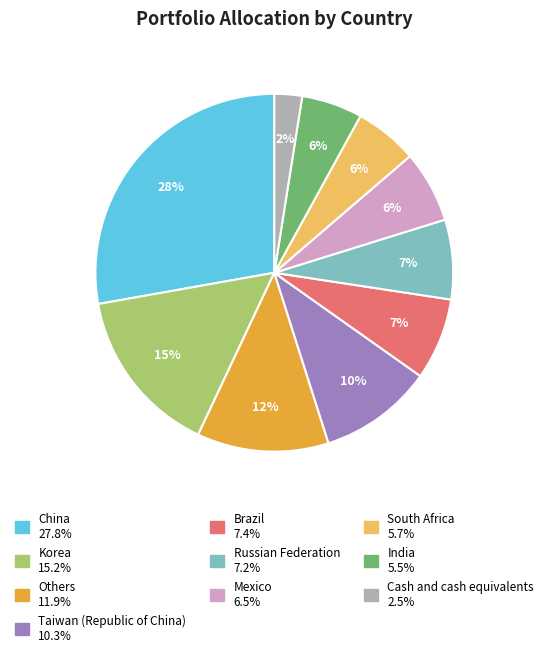

Is the sum of Russian Federation and South Africa greater than half?

No